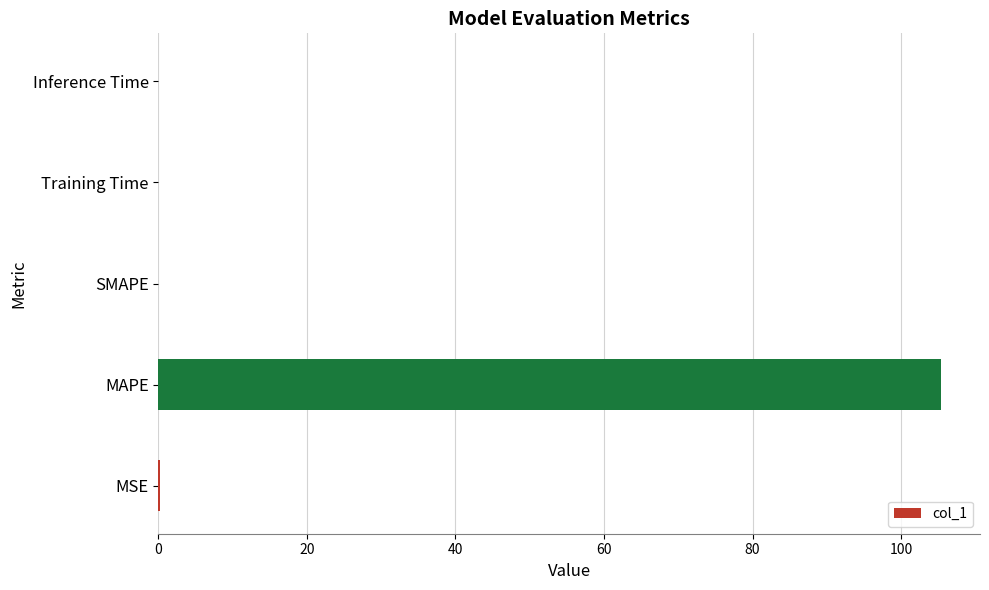

Are the bars grouped side by side (vs. stacked)?

No